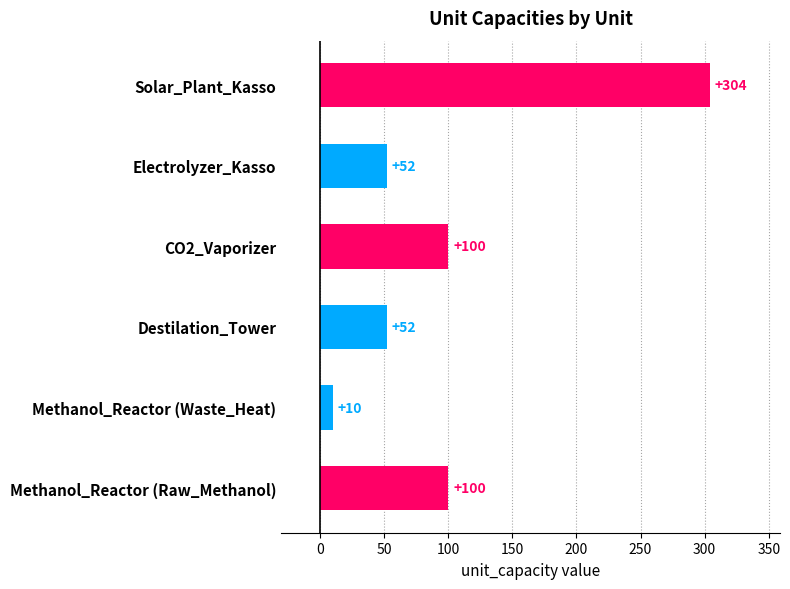

What is the average value?

103